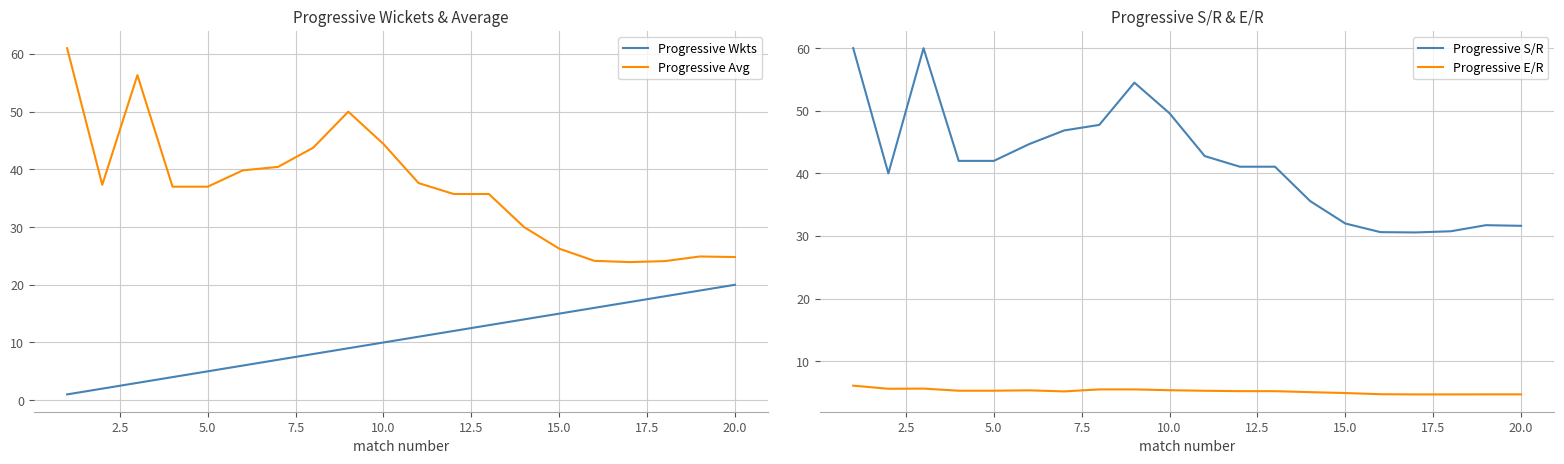

What is the minimum value shown in the chart?

1.0